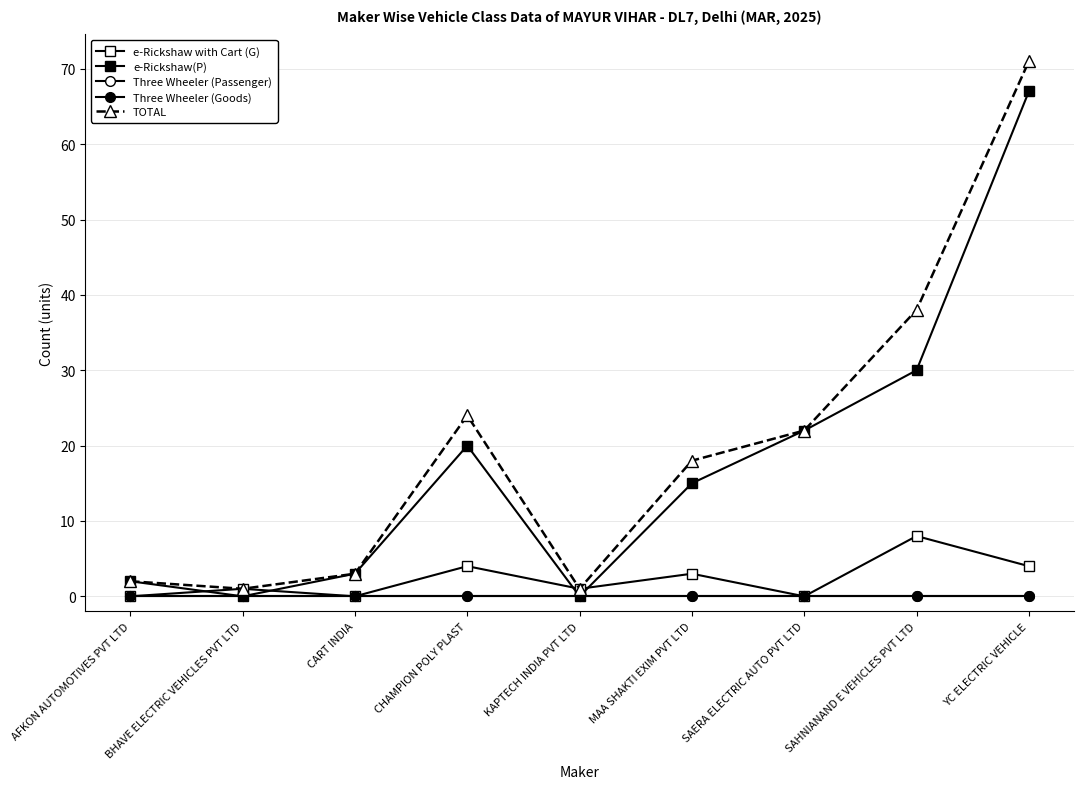

True or false: Three Wheeler (Goods) and Three Wheeler (Passenger) cross at least once.

False